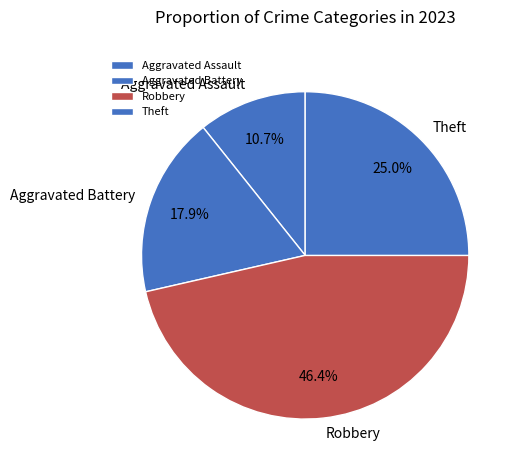

What is the smallest slice in the pie chart?

Aggravated Assault